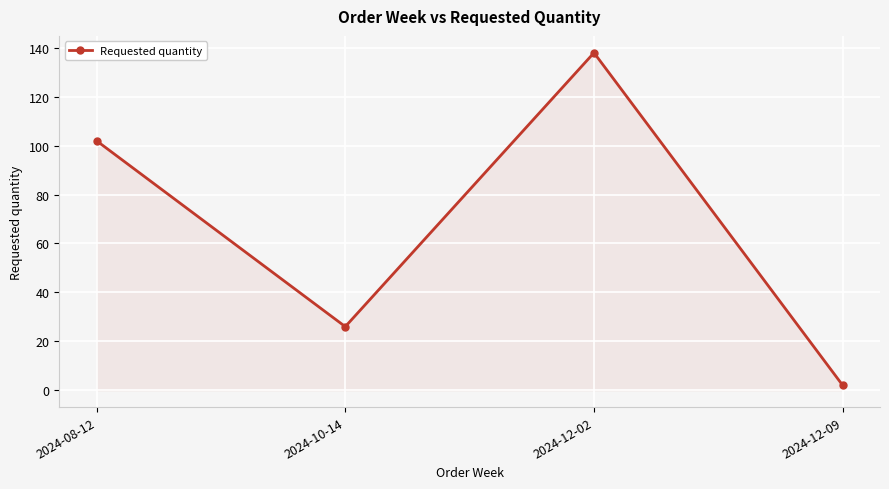

What is the change in value from 2024-12-02 to 2024-12-09?

-136